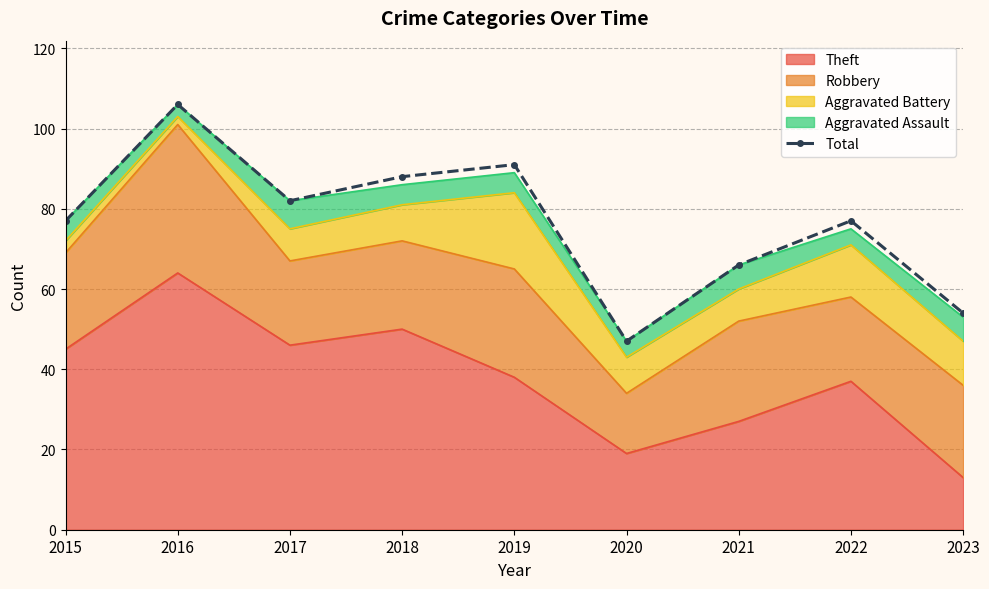

What is the difference between the values at 2022 and 2023?

23